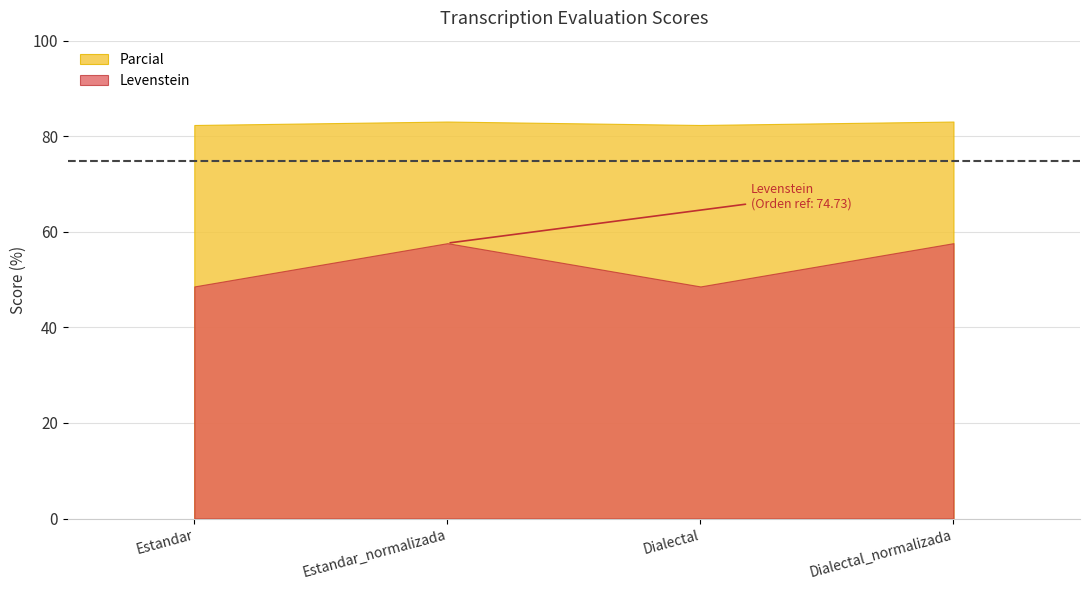

Read the Parcial value at Dialectal_normalizada.

83.1